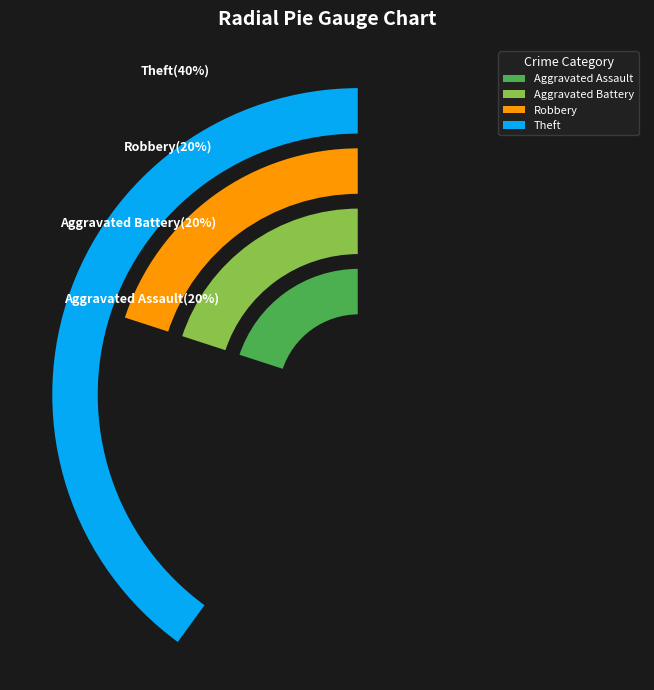

To the nearest percent, what percentage of the pie is Theft?

40%